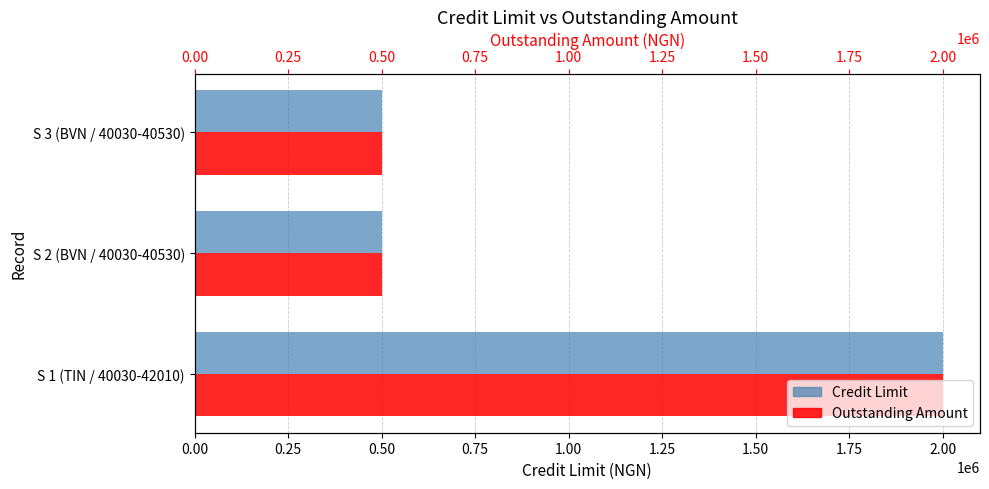

At how many categories does at least one series exceed 1431313?

1